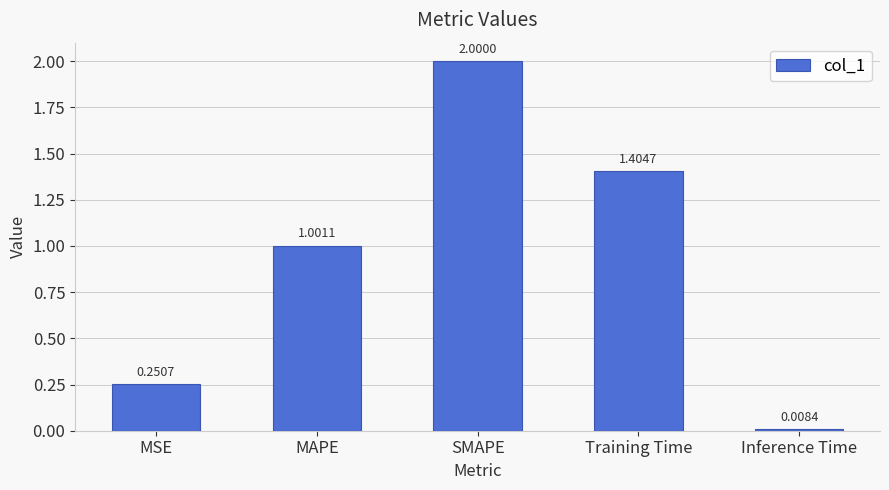

Count the number of categories in the chart.

5